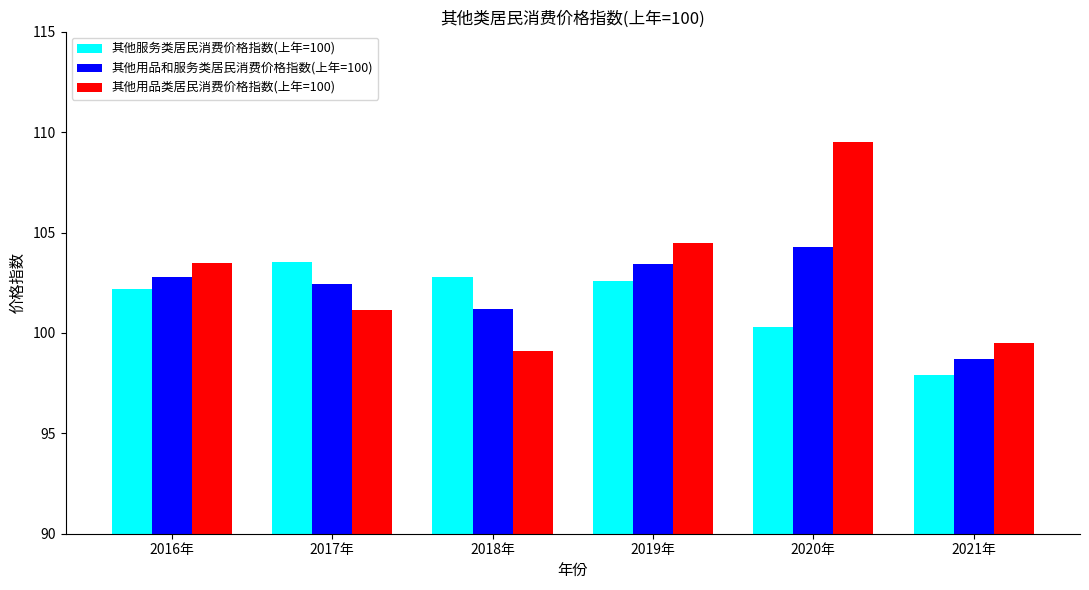

Rank the categories by 其他用品和服务类居民消费价格指数(上年=100) value from lowest to highest.

2021年, 2018年, 2017年, 2016年, 2019年, 2020年